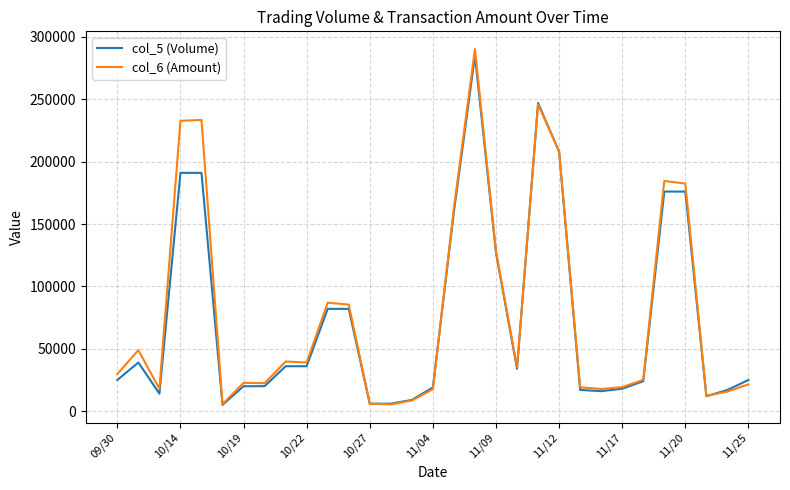

What is the difference between the second highest and second lowest values in the col_5 (Volume) series?

241000